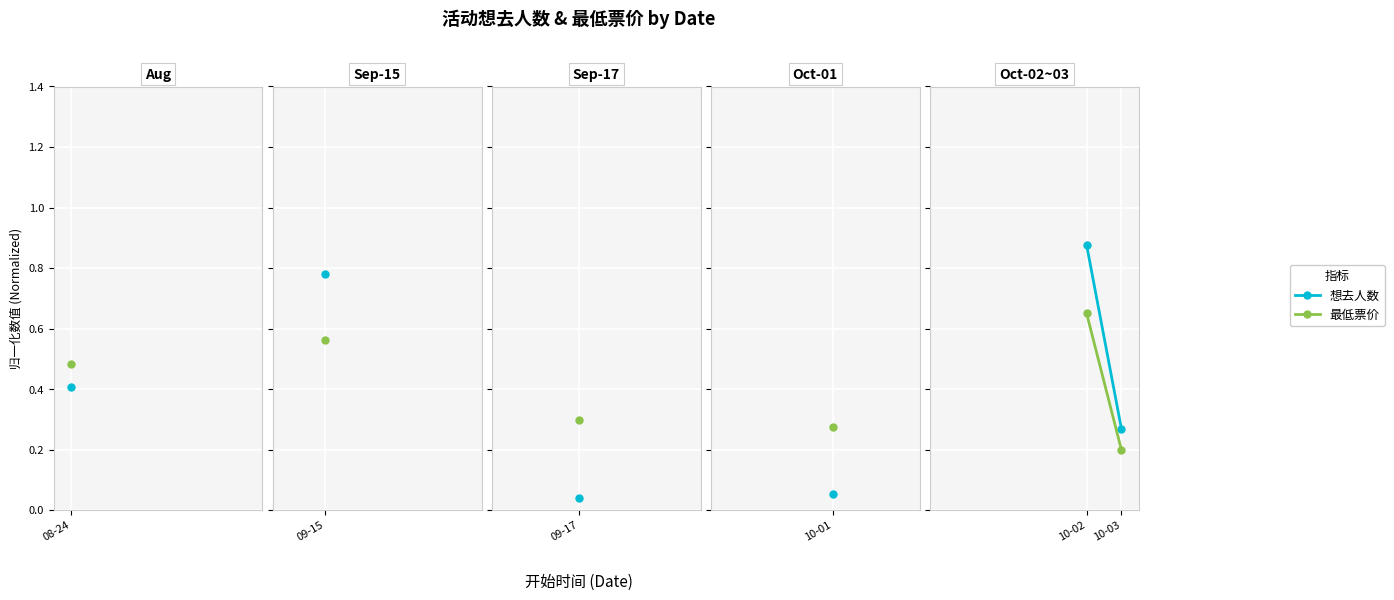

How many lines are shown in the chart?

2